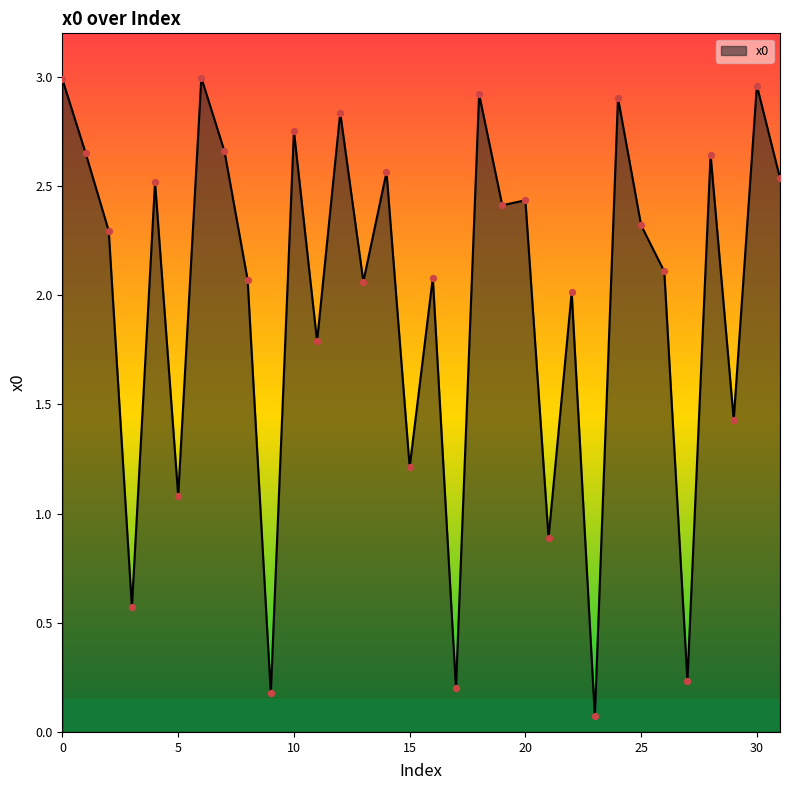

What is the difference between the maximum and minimum values?

2.9